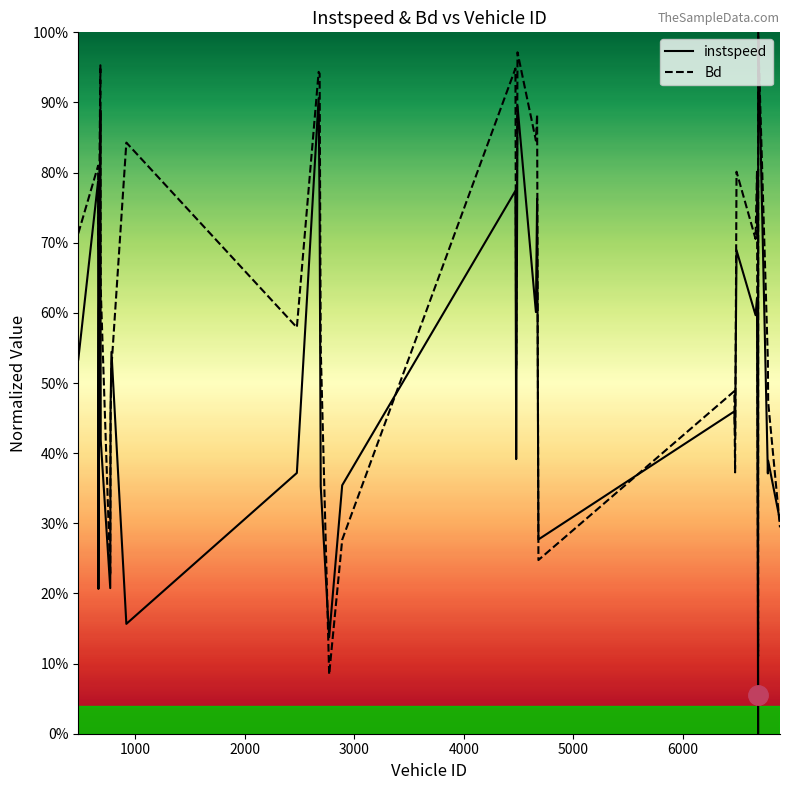

Reading right to left, list all the values displayed in this chart.

instspeed: 0.3	0.4	0.4	1.0	0.0	0.3	0.6	0.6	0.7	0.4	0.5	0.3	0.8	0.6	0.9	0.4	0.8	0.4	0.1	0.4	0.7	0.9	0.4	0.2	0.5	0.5	0.2	0.4	0.9	0.6	0.2	0.8	0.5
Bd: 0.3	0.5	0.5	1.0	0.1	0.4	0.8	0.7	0.8	0.4	0.5	0.2	0.9	0.8	1.0	0.5	0.9	0.3	0.1	0.5	0.9	0.9	0.6	0.8	0.5	0.5	0.2	0.6	1.0	0.7	0.7	0.8	0.7